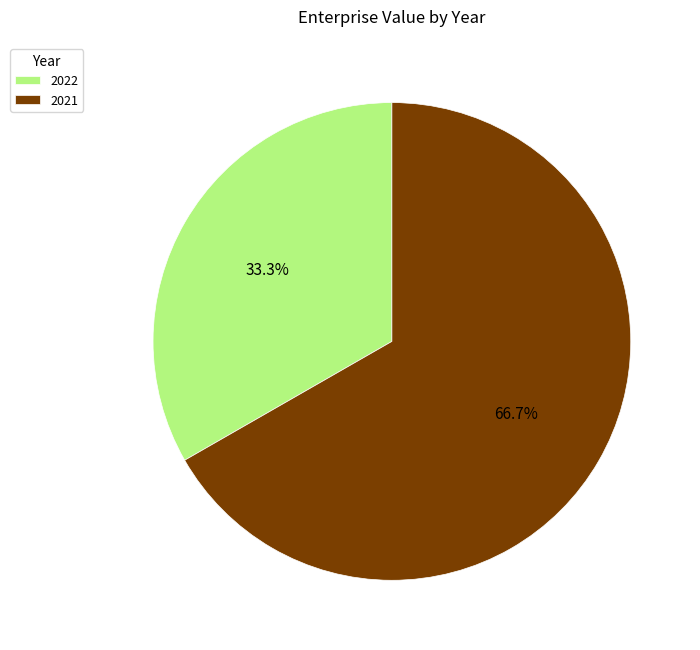

To the nearest percent, what is the combined percentage of 2021 and 2022?

100%